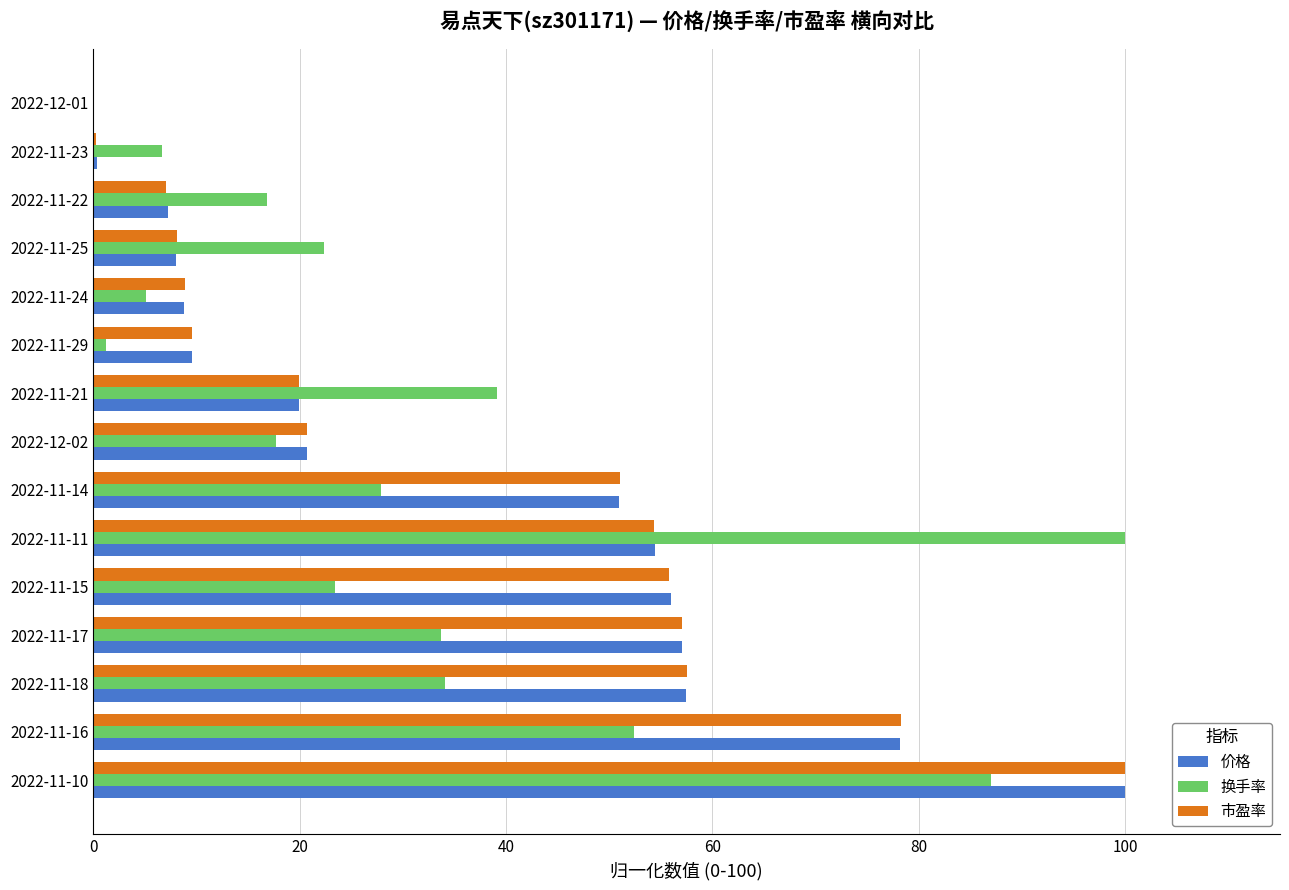

What is the sum of the 换手率 values at 2022-11-10 and 2022-12-01?

87.0